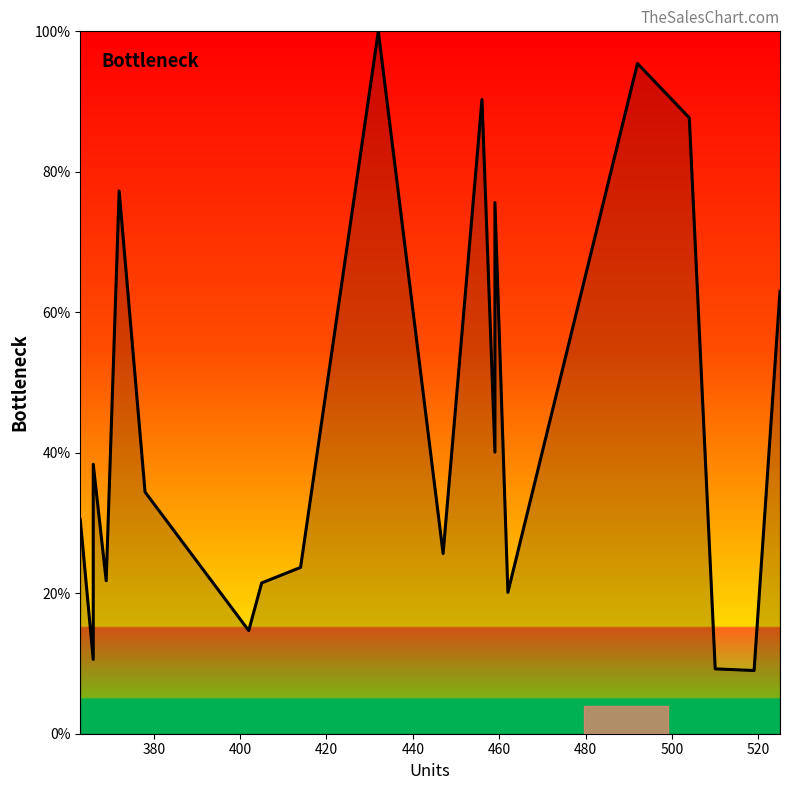

True or false: the data shows 34.4 at 460.

True